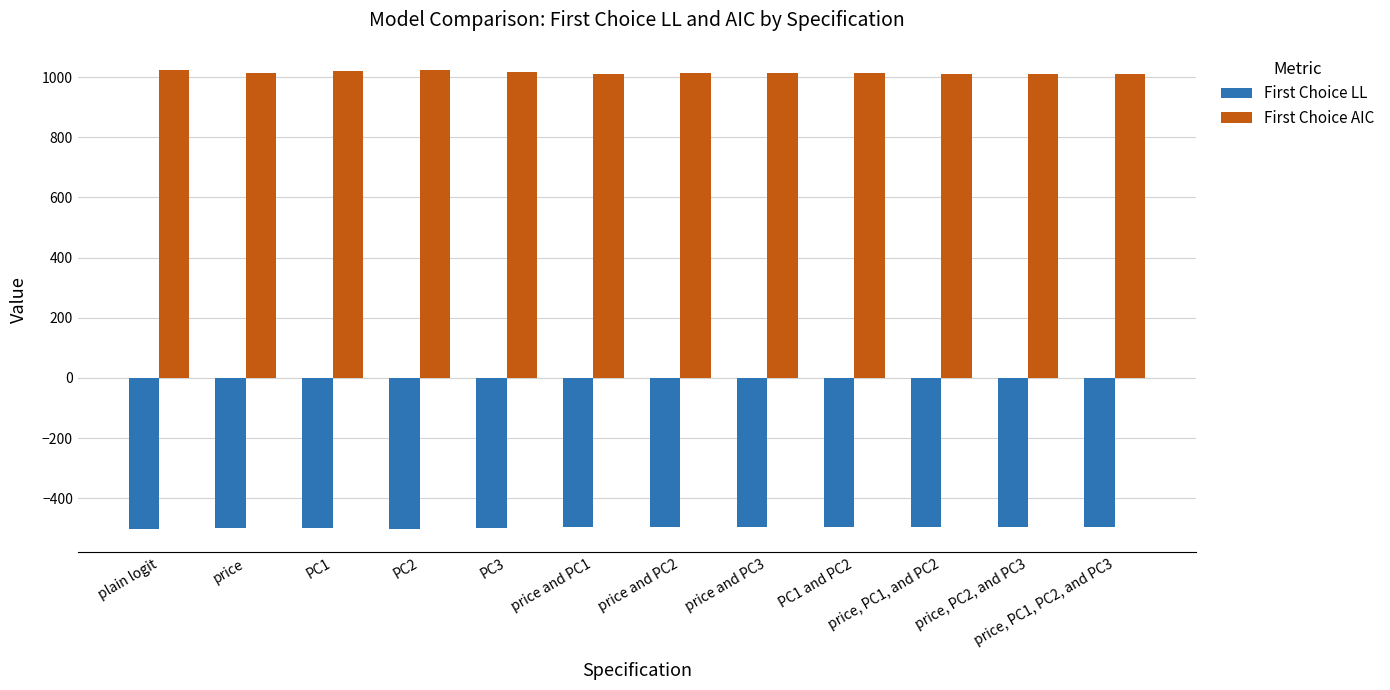

At PC3, list the series in order from largest to smallest.

First Choice AIC, First Choice LL